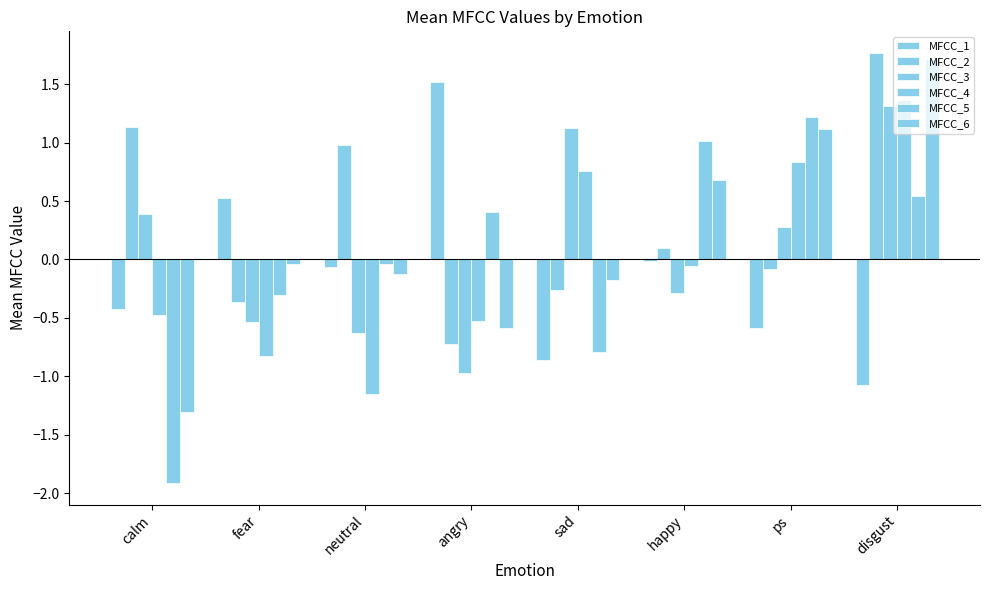

Does the chart contain stacked bars?

No